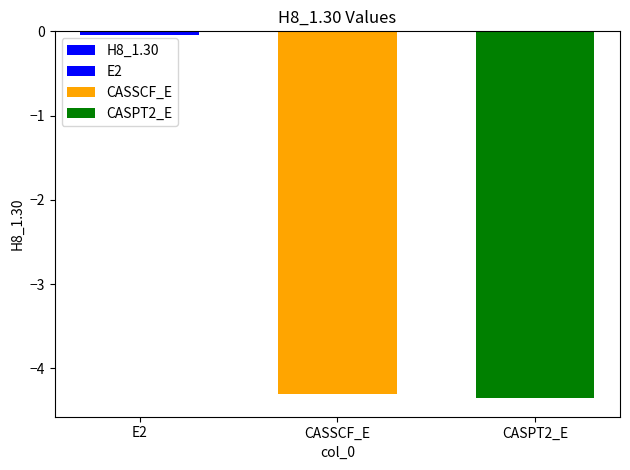

What is the smallest value displayed?

-4.4